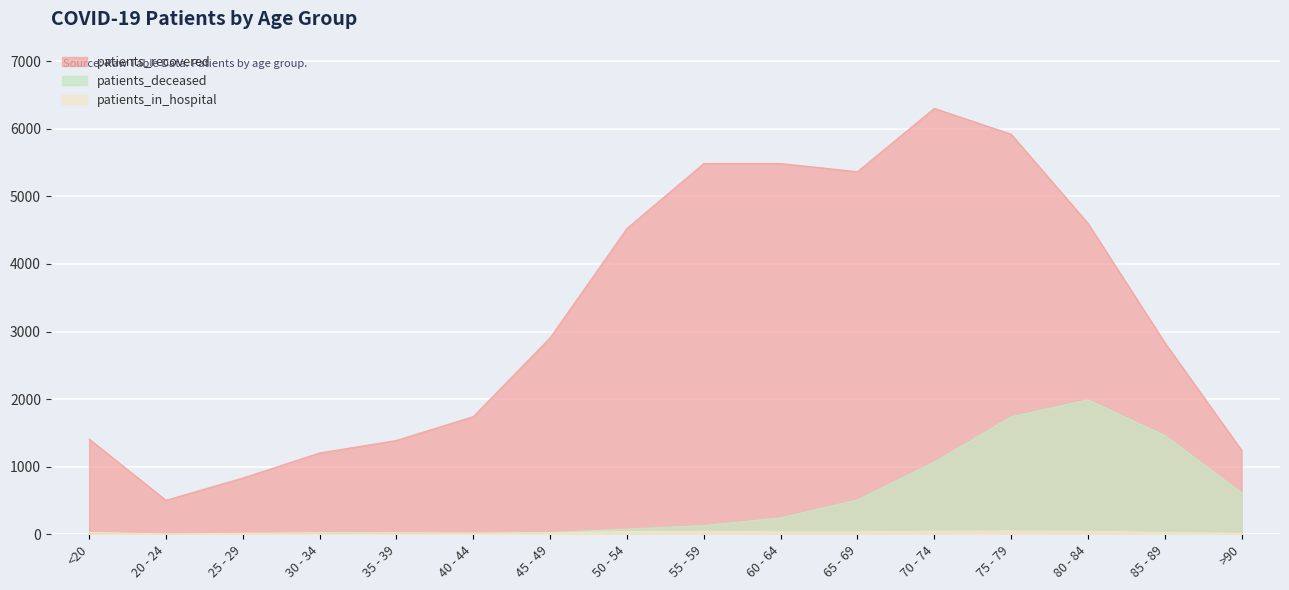

Which series changed the most between 55 - 59 and 75 - 79?

patients_deceased